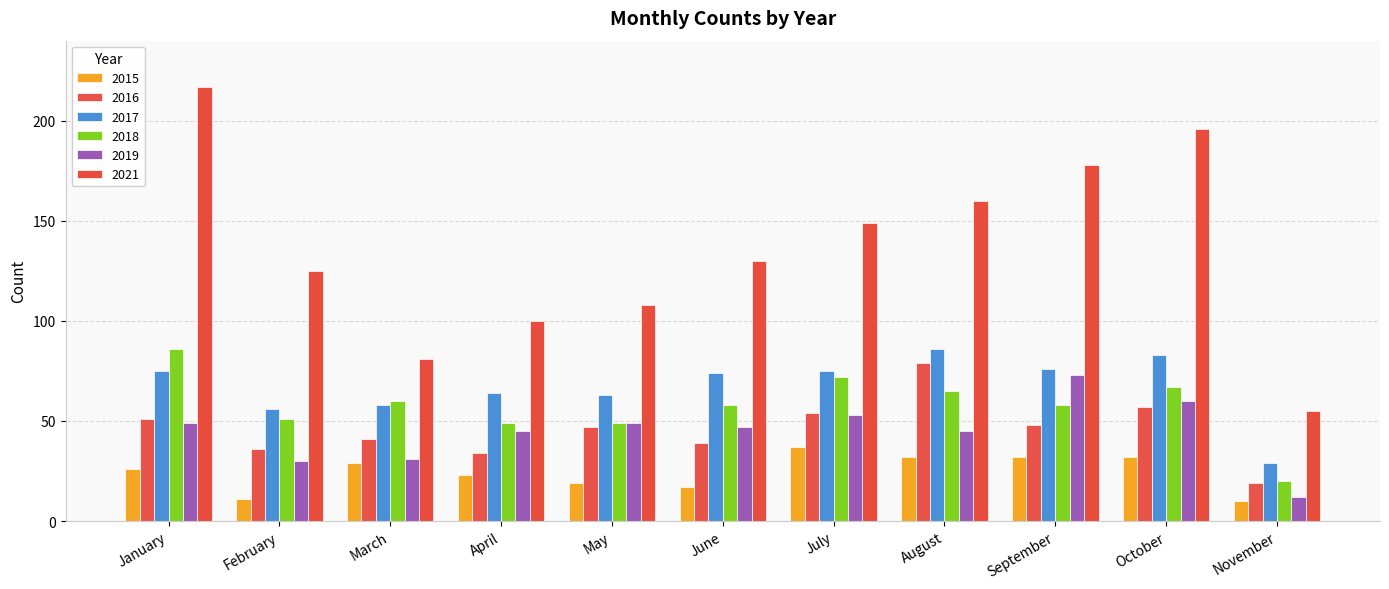

Is the value of 2016 at April greater than the value of 2018 at October?

No